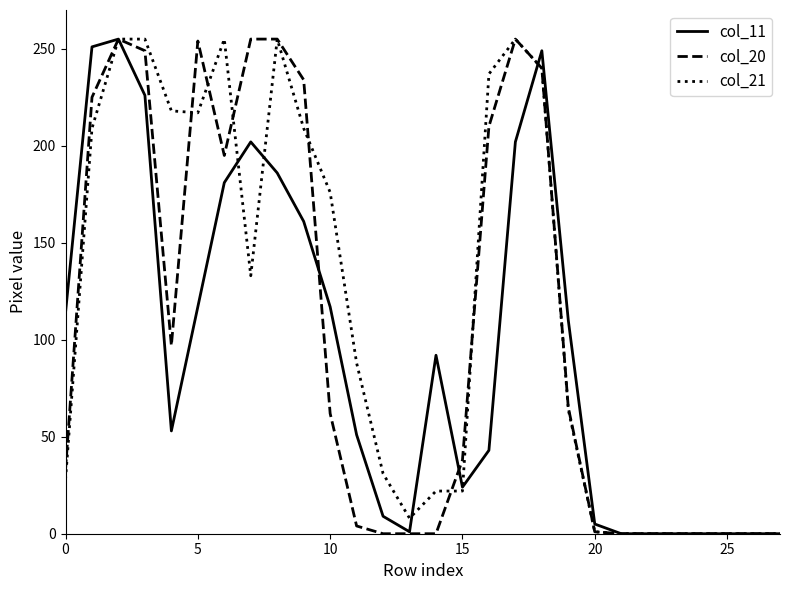

How many lines are shown in the chart?

3